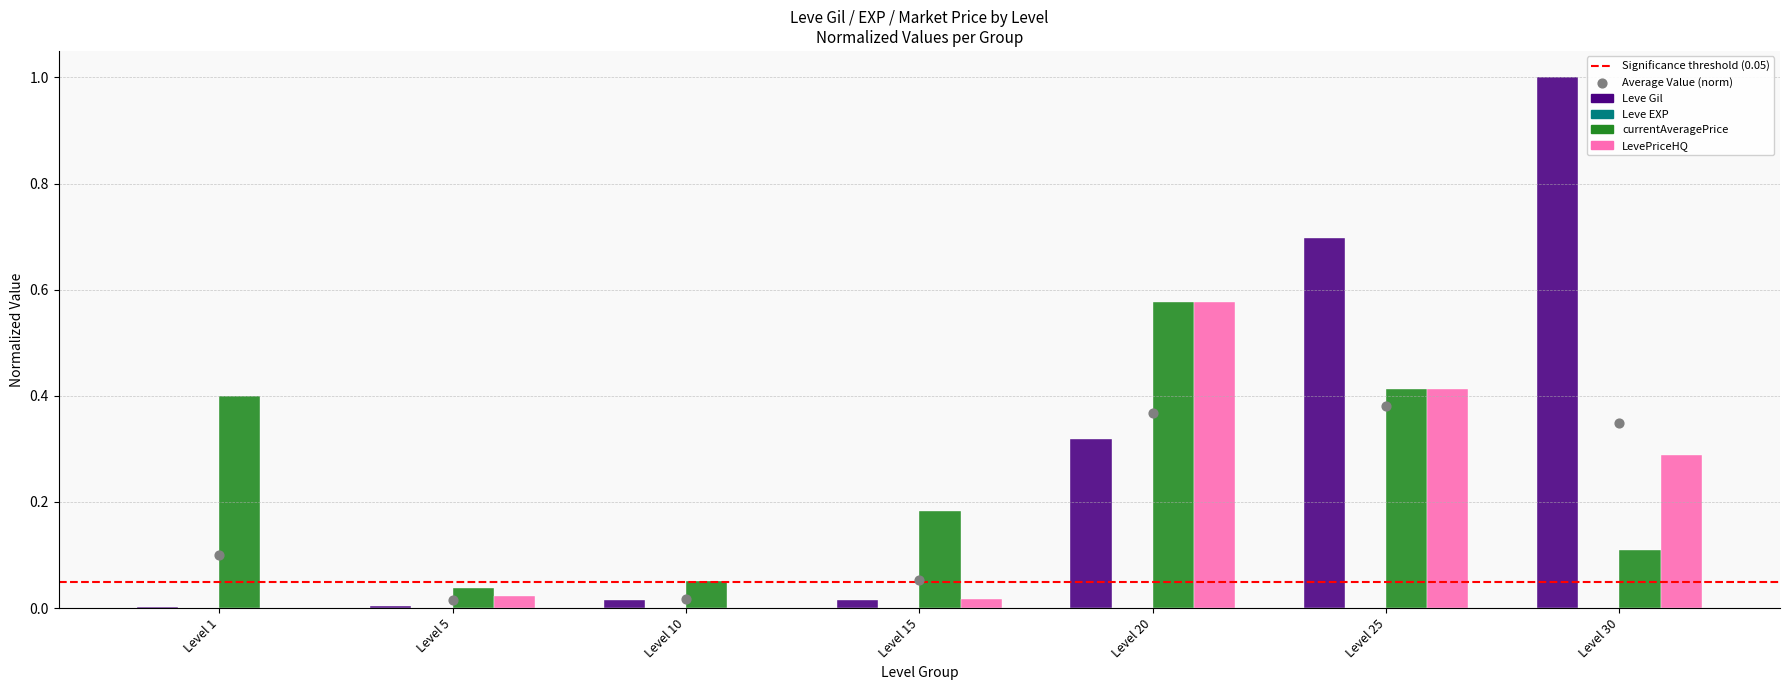

Which series has the widest spread of Y values?

Leve Gil